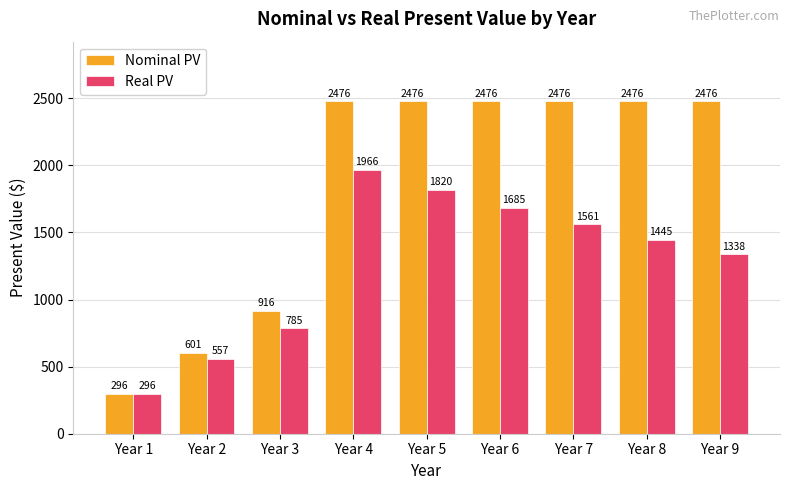

Which series has the widest spread of values?

Nominal PV